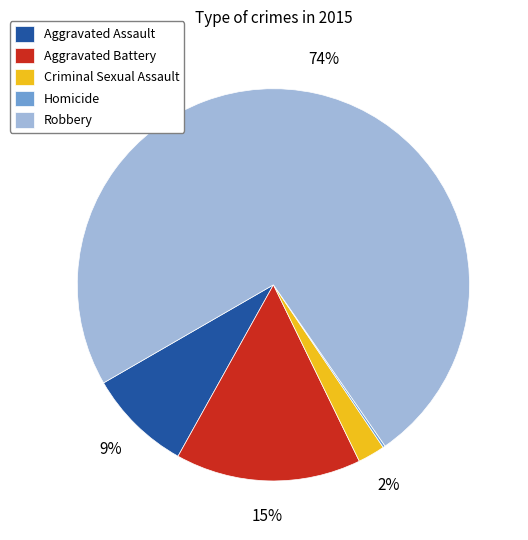

Is it true that Aggravated Assault is 9% of the pie?

True